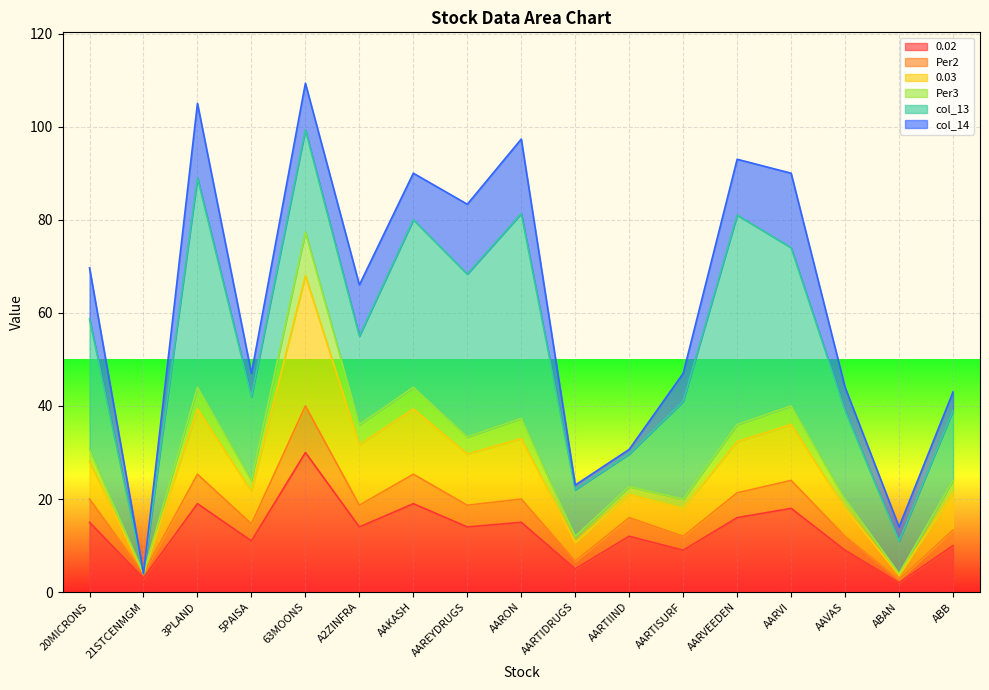

What is the total value across all series at AARON?

97.3